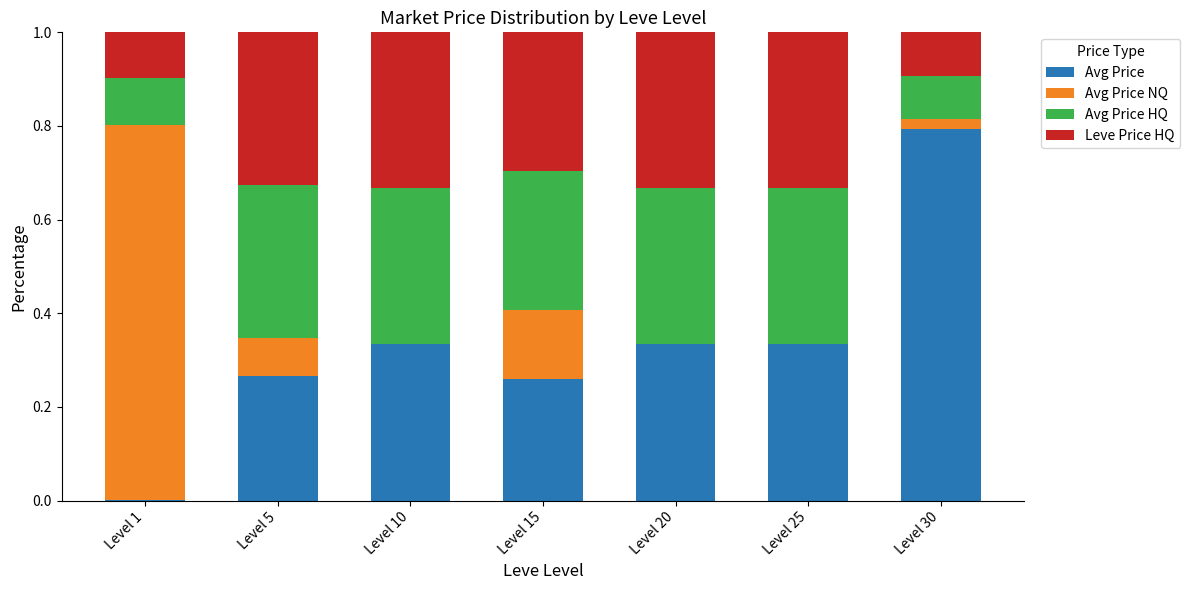

Does the chart contain stacked bars?

Yes